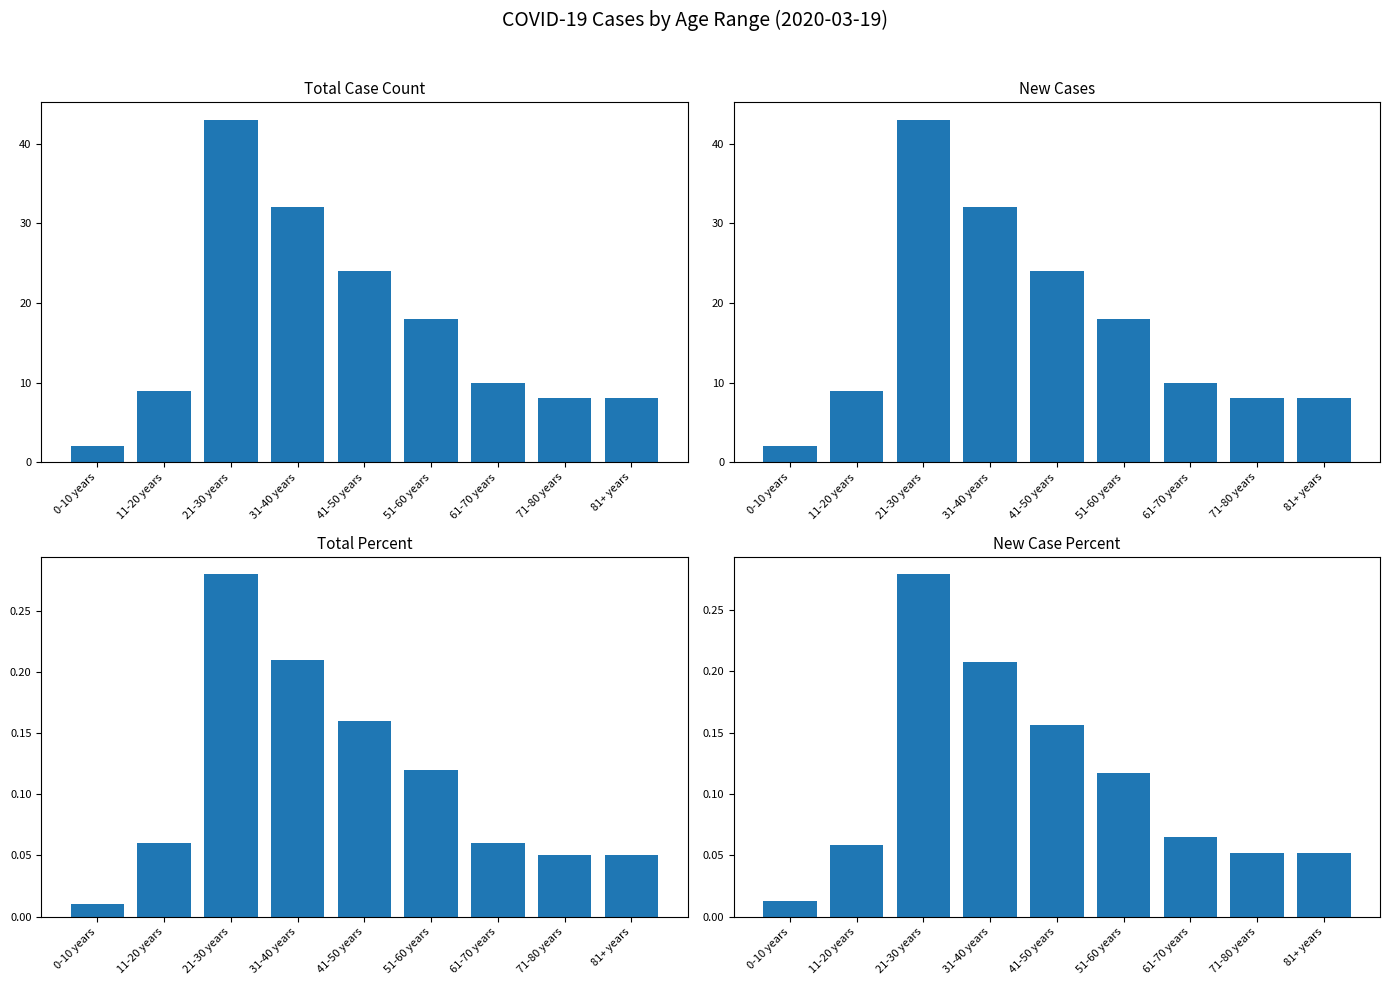

Rank the series at 71-80 years from lowest to highest value.

AR_TOTALPERCENT, AR_NEWPERCENT, AR_CASECOUNT, NEW_ARCASES